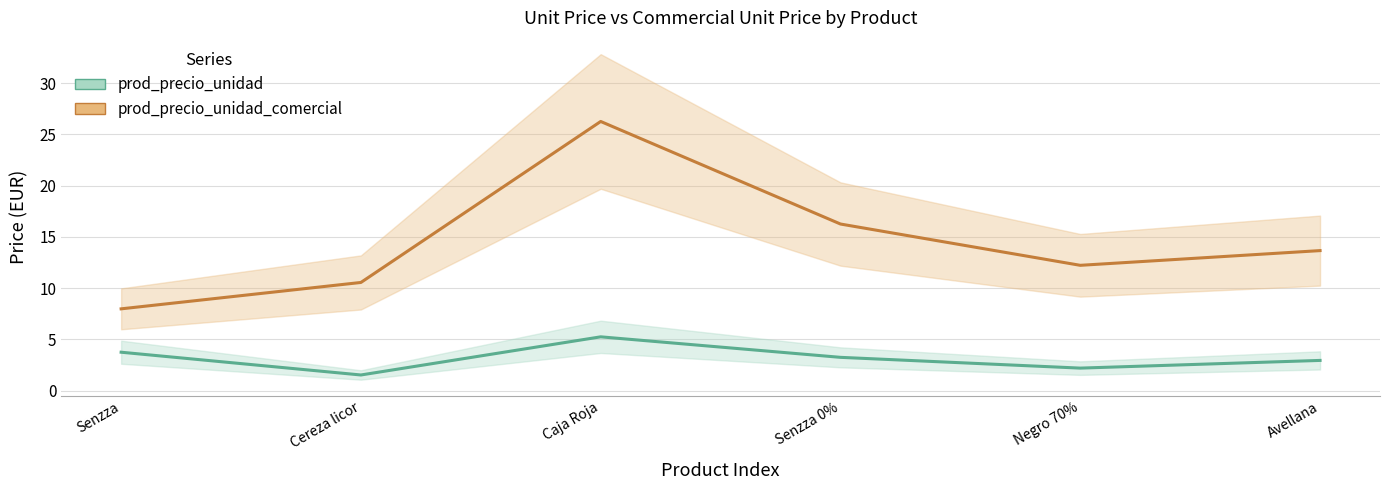

What is the minimum value shown in the chart?

1.5